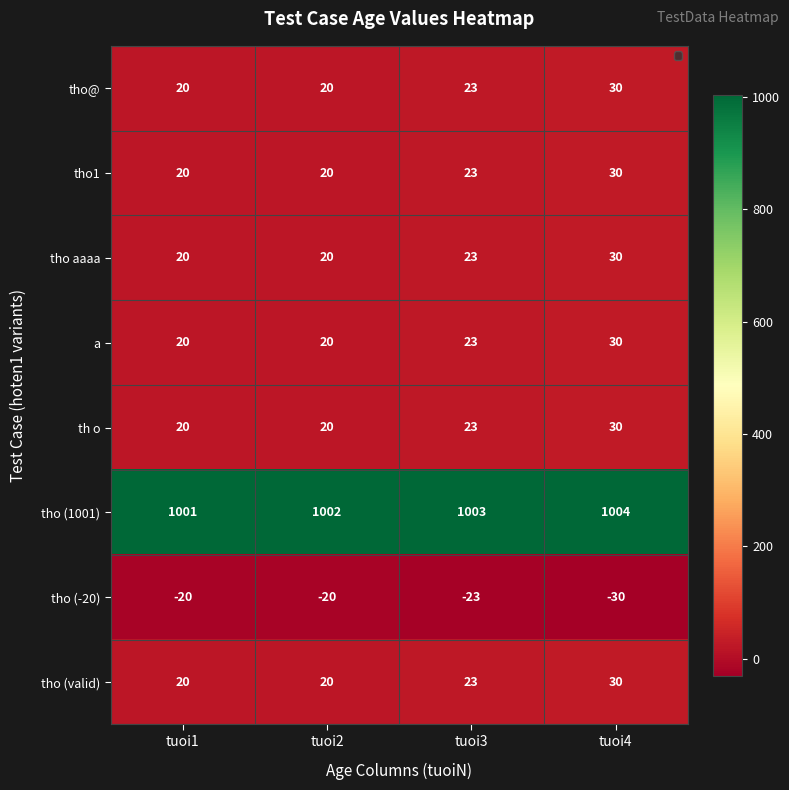

The value of tho@ at tuoi4 is 13. True or false?

False